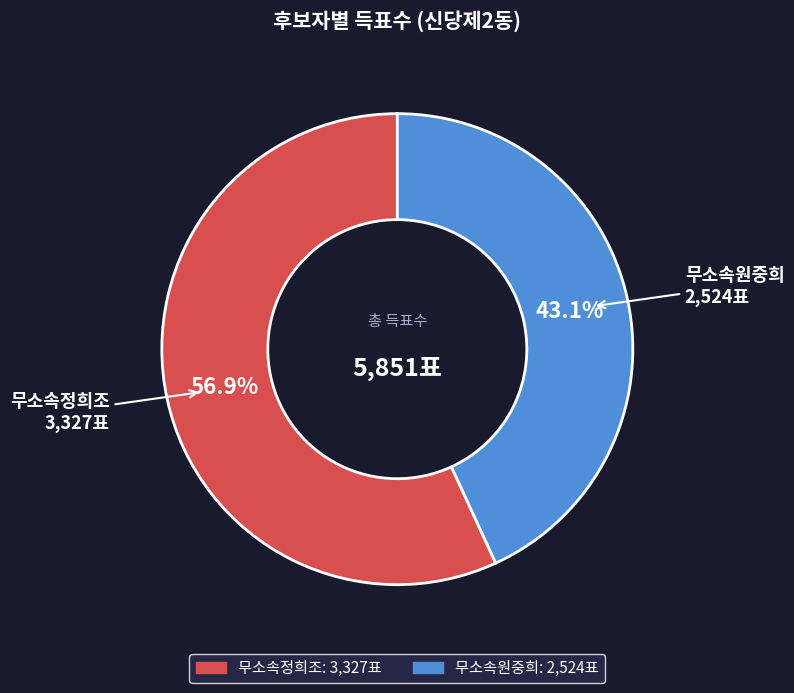

To the nearest percent, what is the average slice percentage?

50%